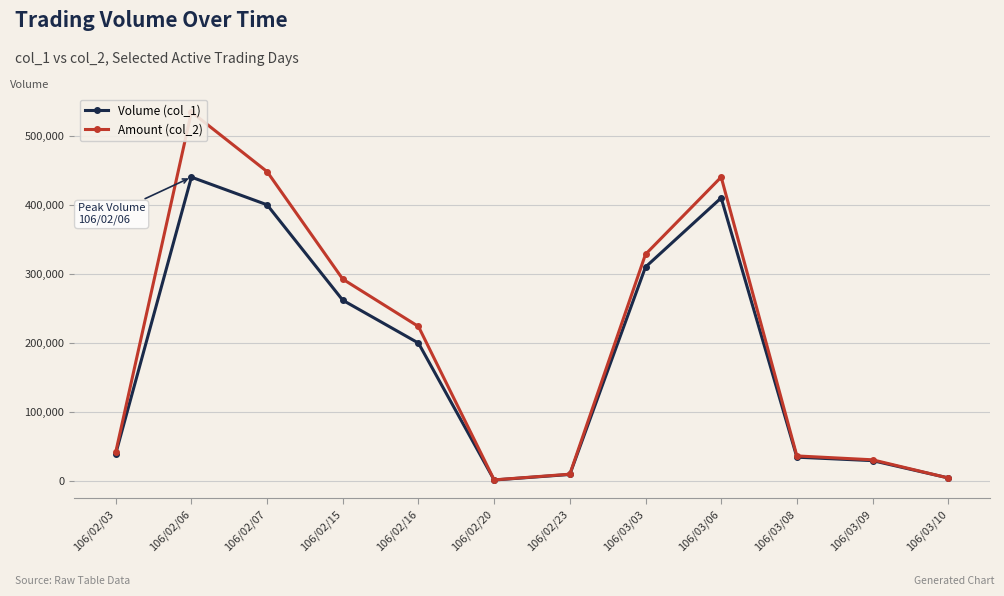

The value of Amount (col_2) at 106/02/06 is 534200. True or false?

True